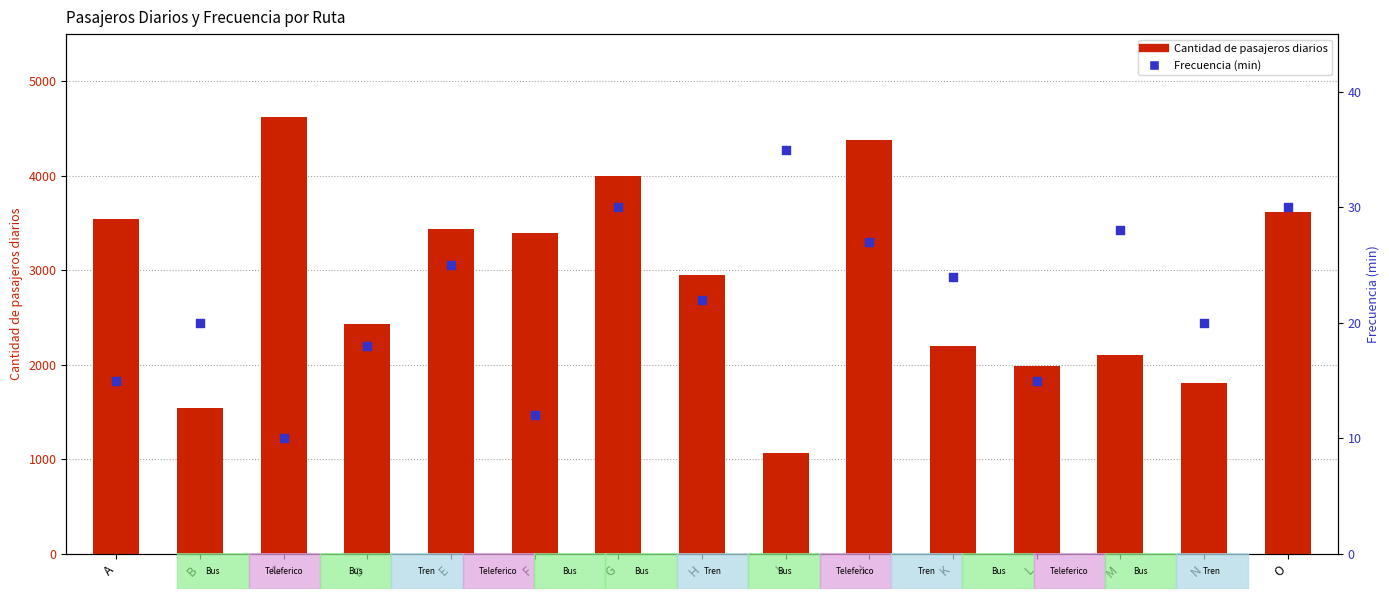

Which series contains the highest Y value?

Cantidad de pasajeros diarios